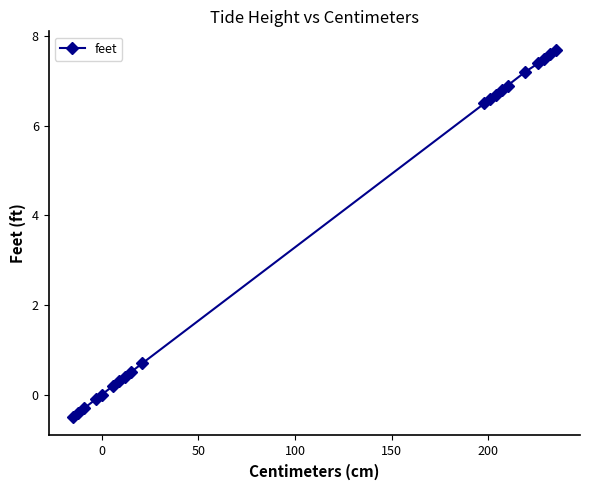

How many distinct data groups are displayed?

1